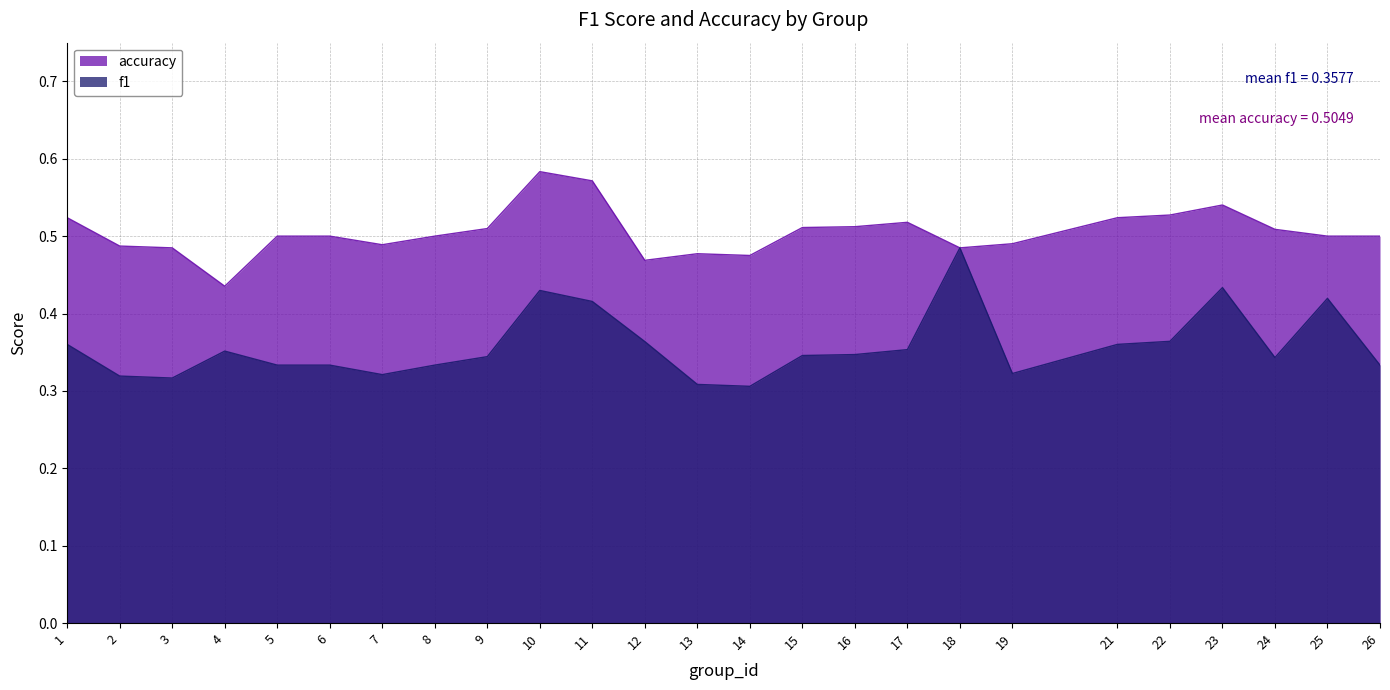

List the labels in order of f1 value, largest first.

18, 23, 10, 25, 11, 22, 12, 1, 21, 17, 4, 16, 15, 9, 24, 5, 6, 8, 26, 19, 7, 2, 3, 13, 14